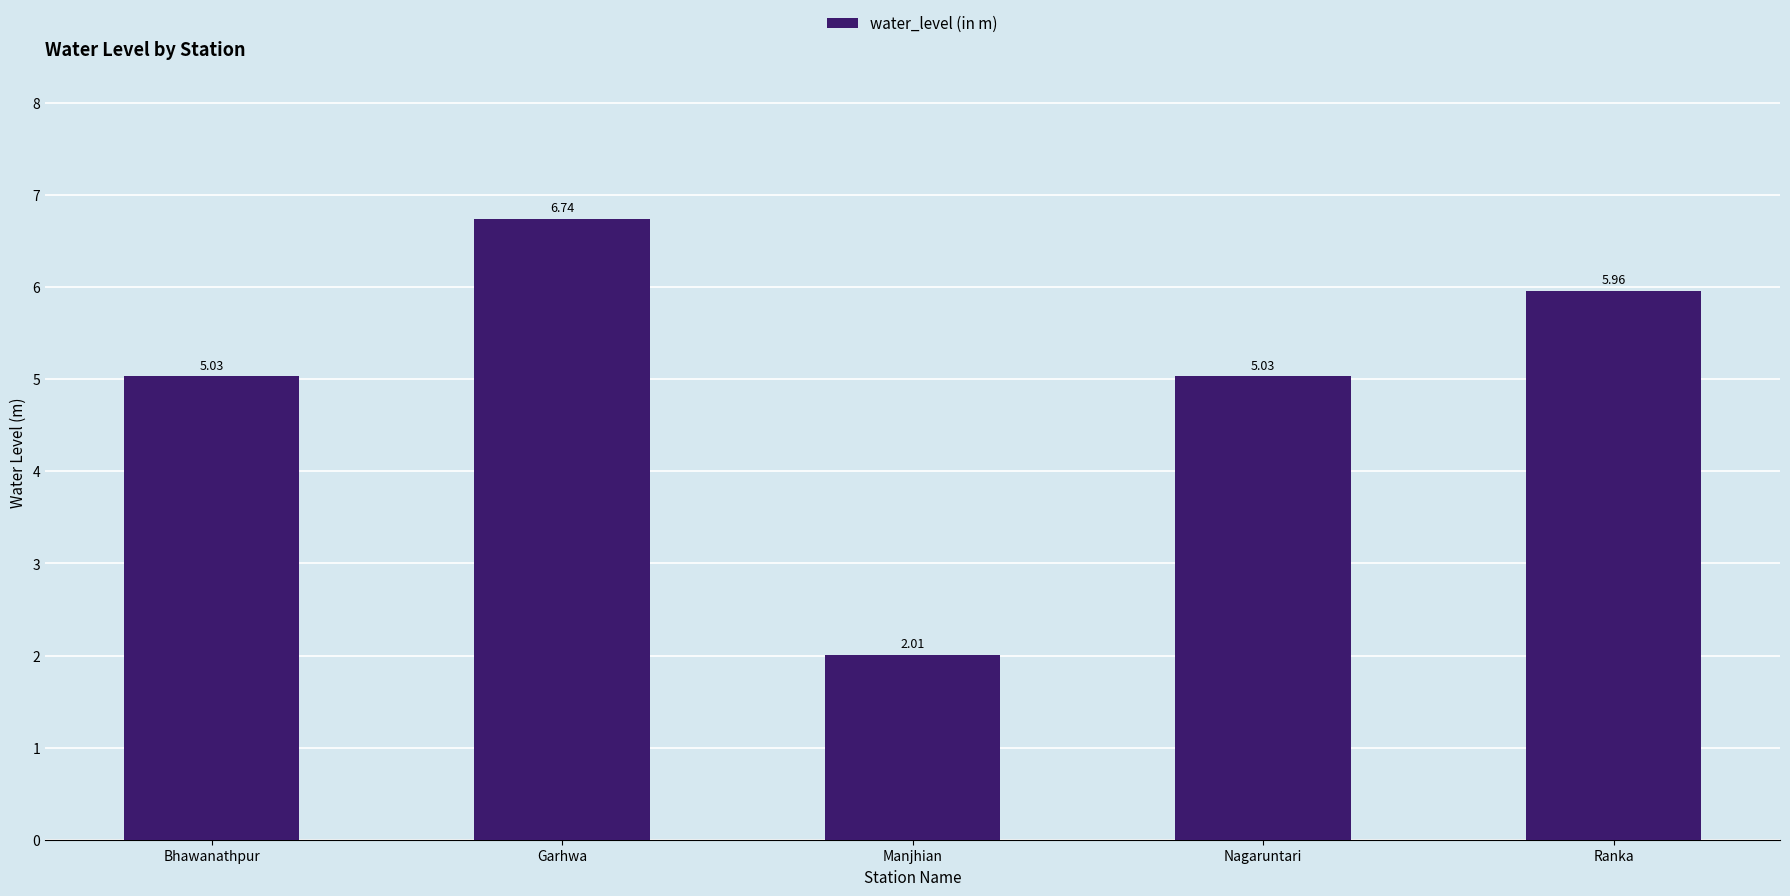

The value at Manjhian is 2.0. True or false?

True